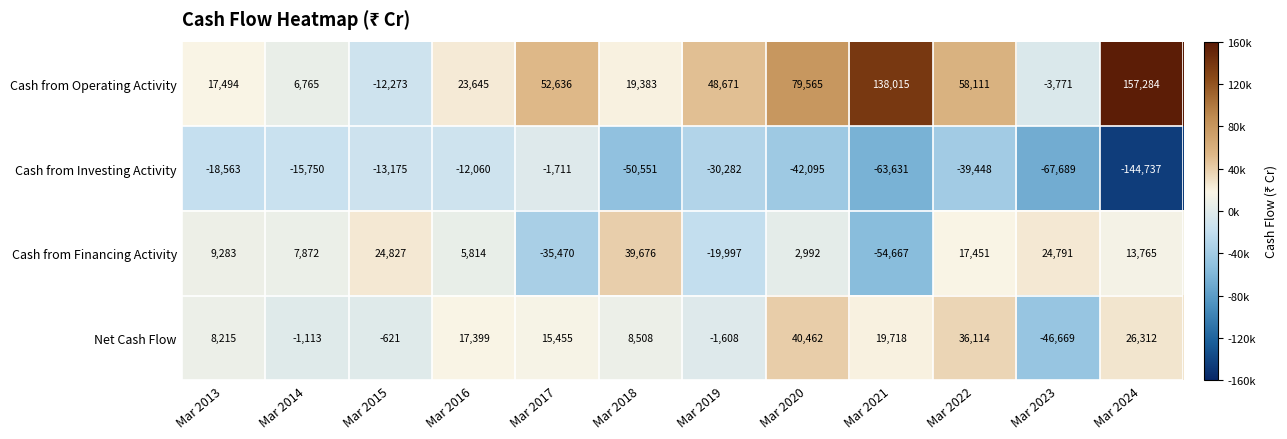

Which category has the highest value across all series?

Mar 2024